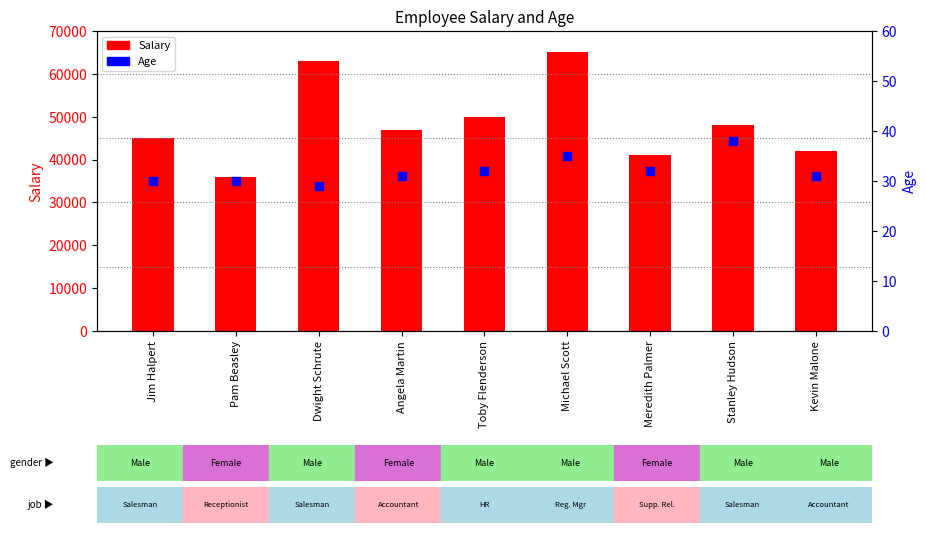

Which series contains the lowest Y value?

Age